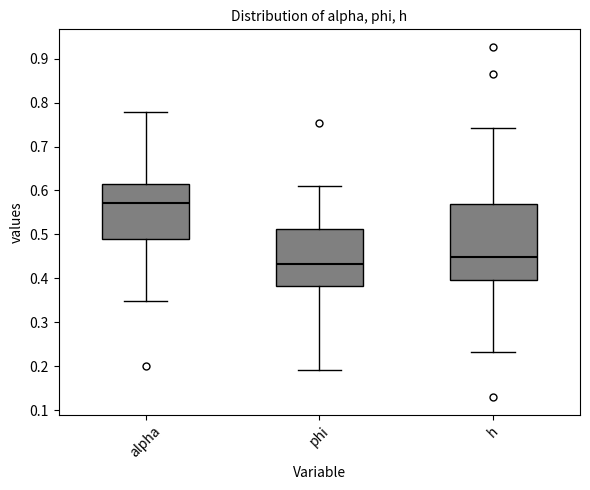

Where does the lower whisker of the box for phi end on the y-axis? The values are not printed on the chart, so give them approximately, as read against the axis.

0.19